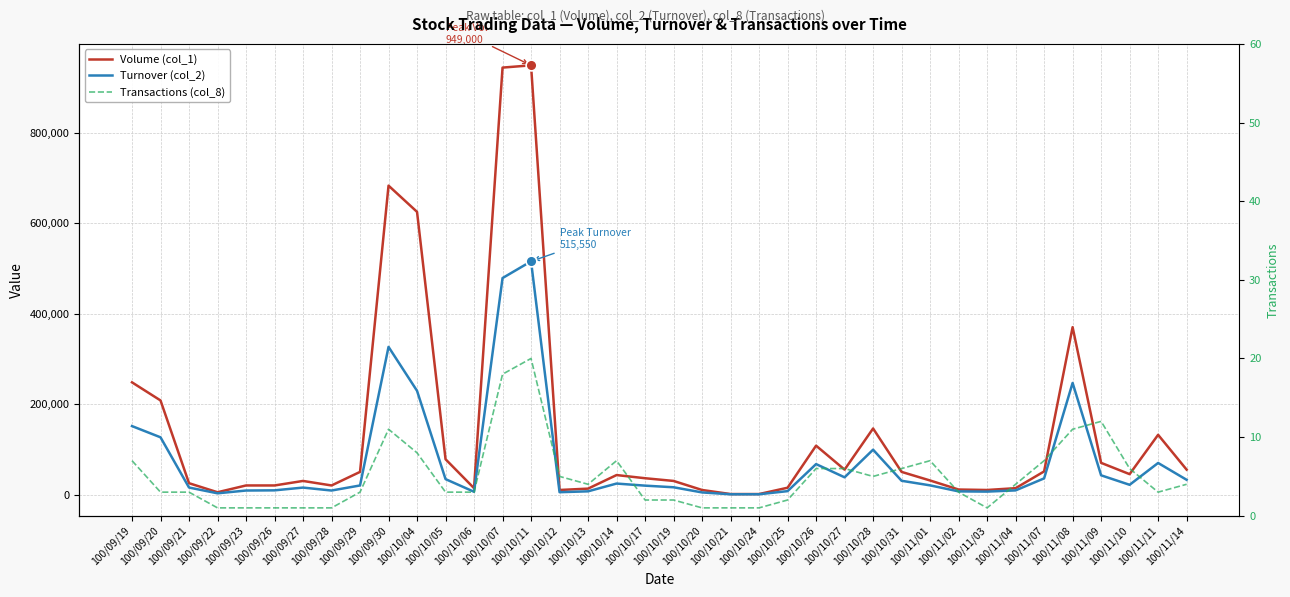

Which series reaches the maximum Y coordinate?

Volume (col_1)